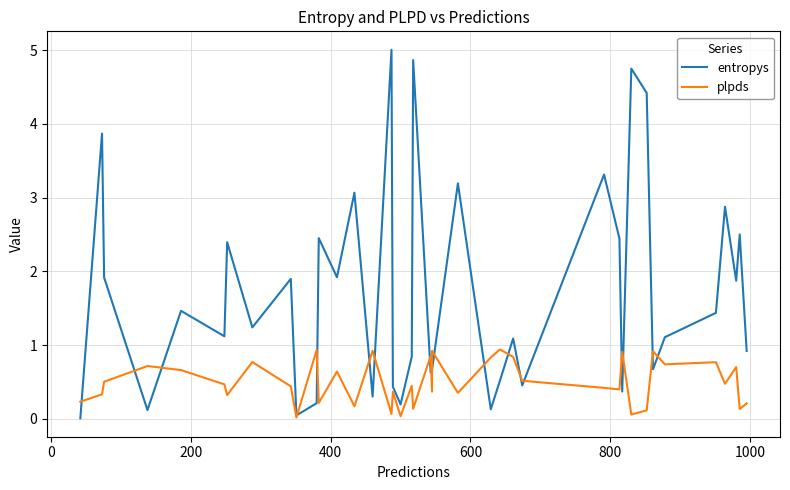

In plpds, how many points are higher than both neighbors (excluding endpoints)?

14